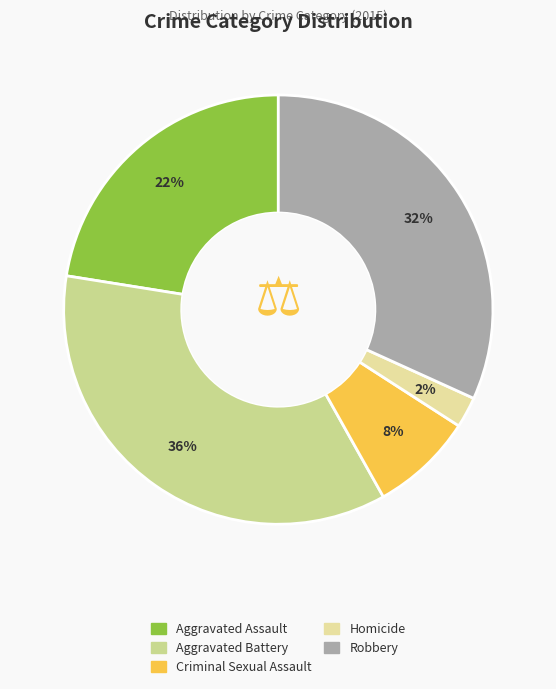

How many segments does this pie chart have?

5